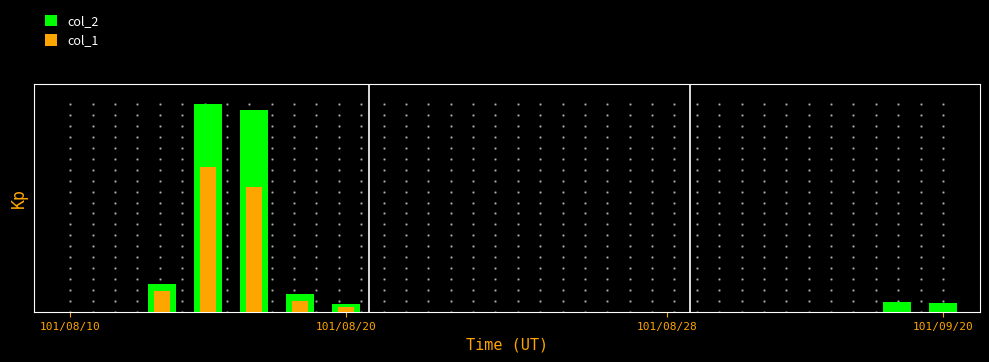

What is the maximum value for col_1?

0.7